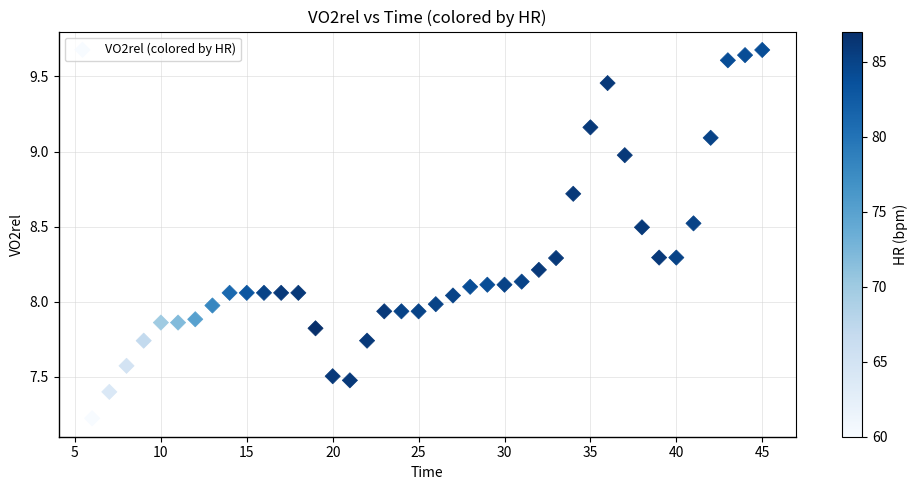

What is the range of X values (max minus min)?

39.0